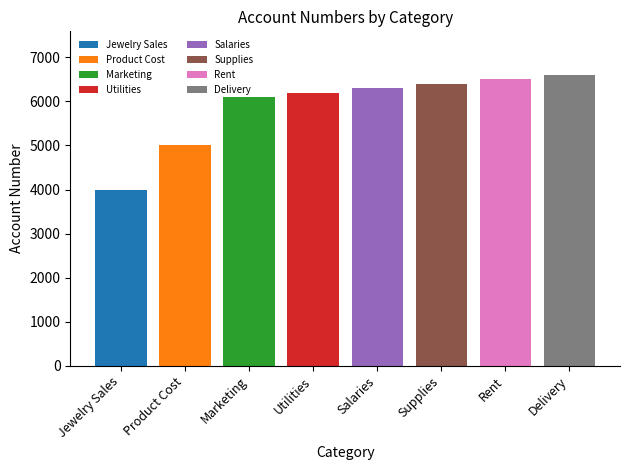

Where is the data nearest to the value 5300?

Product Cost